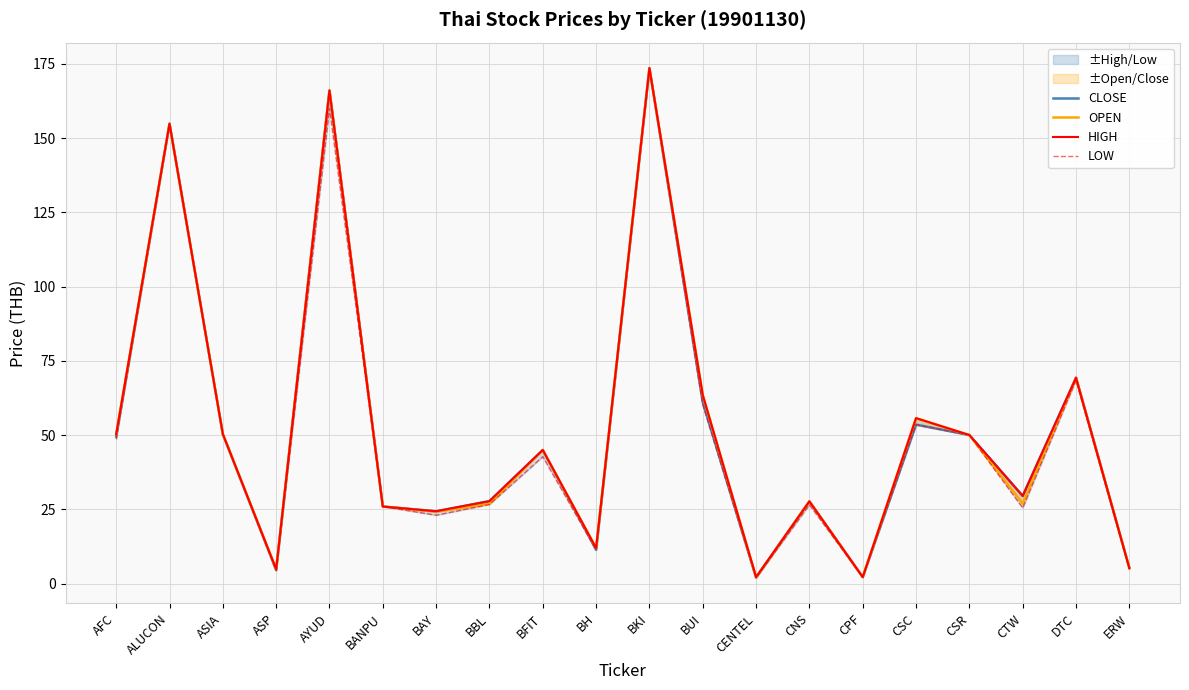

What is the difference between the maximum and minimum values in the HIGH series?

171.4